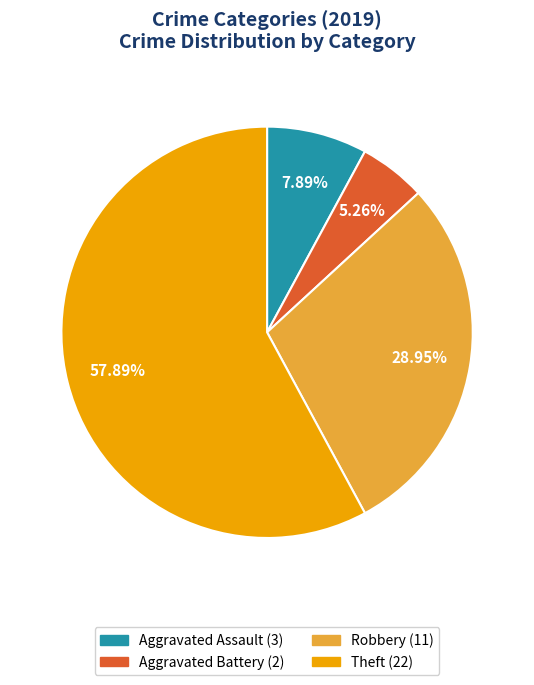

To the nearest percent, what is the average slice percentage?

25%